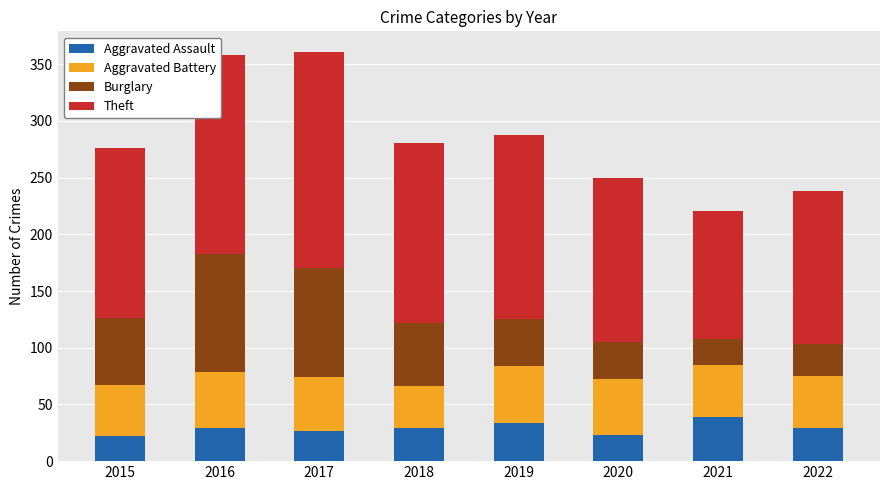

What is the sum of the Aggravated Assault values at 2019 and 2022?

63